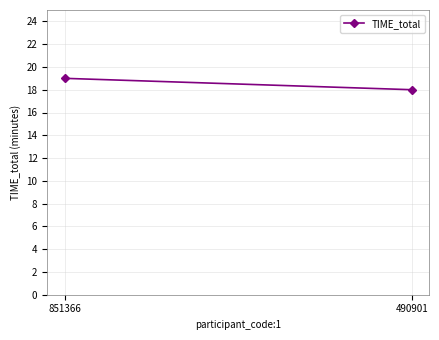

Rank the categories by value from lowest to highest.

490901, 851366